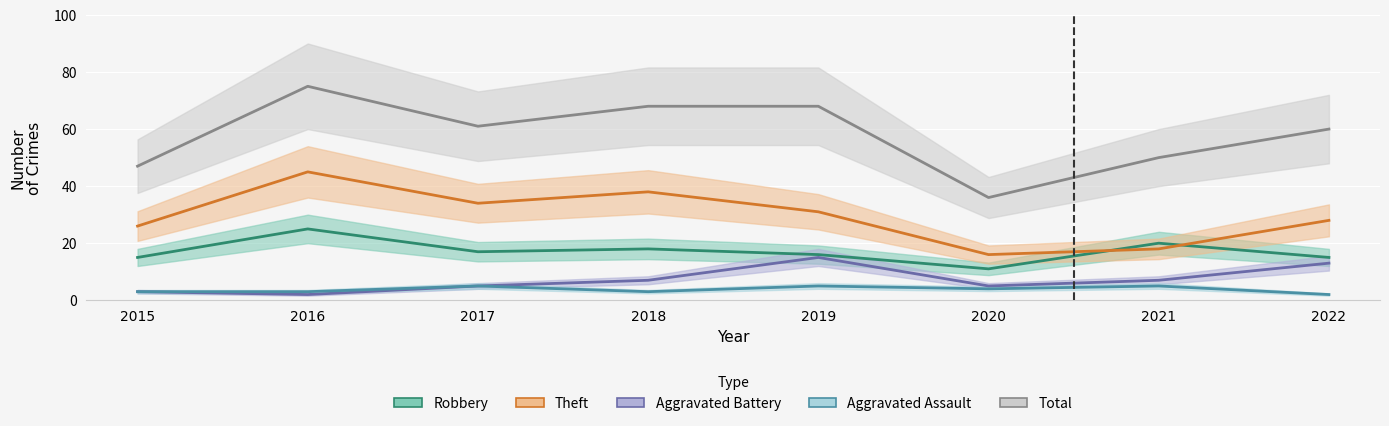

Which series changed the most between 2017 and 2021?

Theft